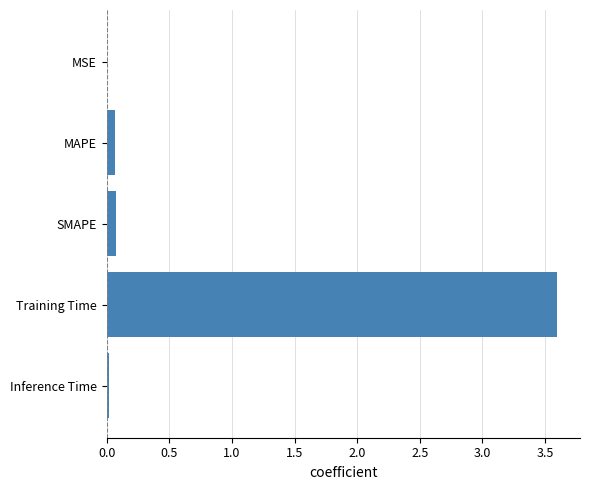

What is the sum of all values?

3.8